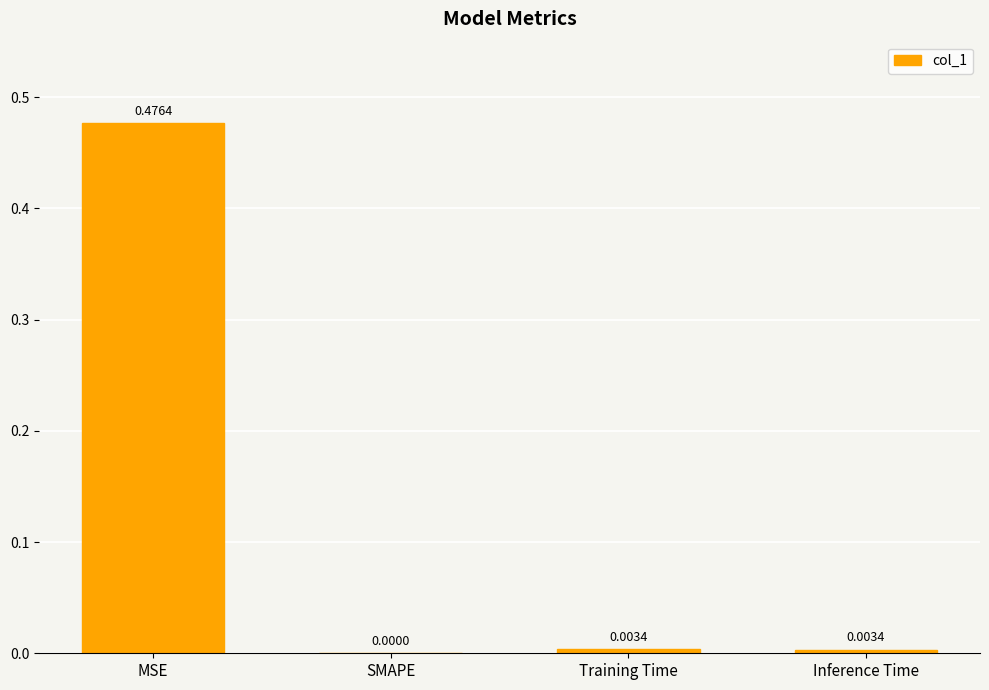

At which label is the value closest to 0?

SMAPE